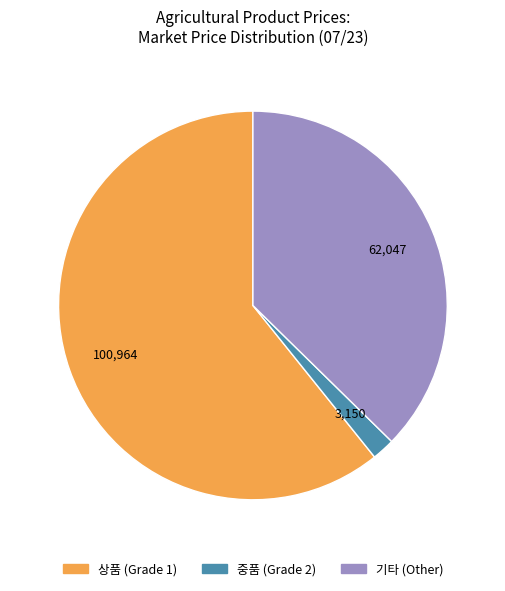

Count the number of slices in the pie.

3